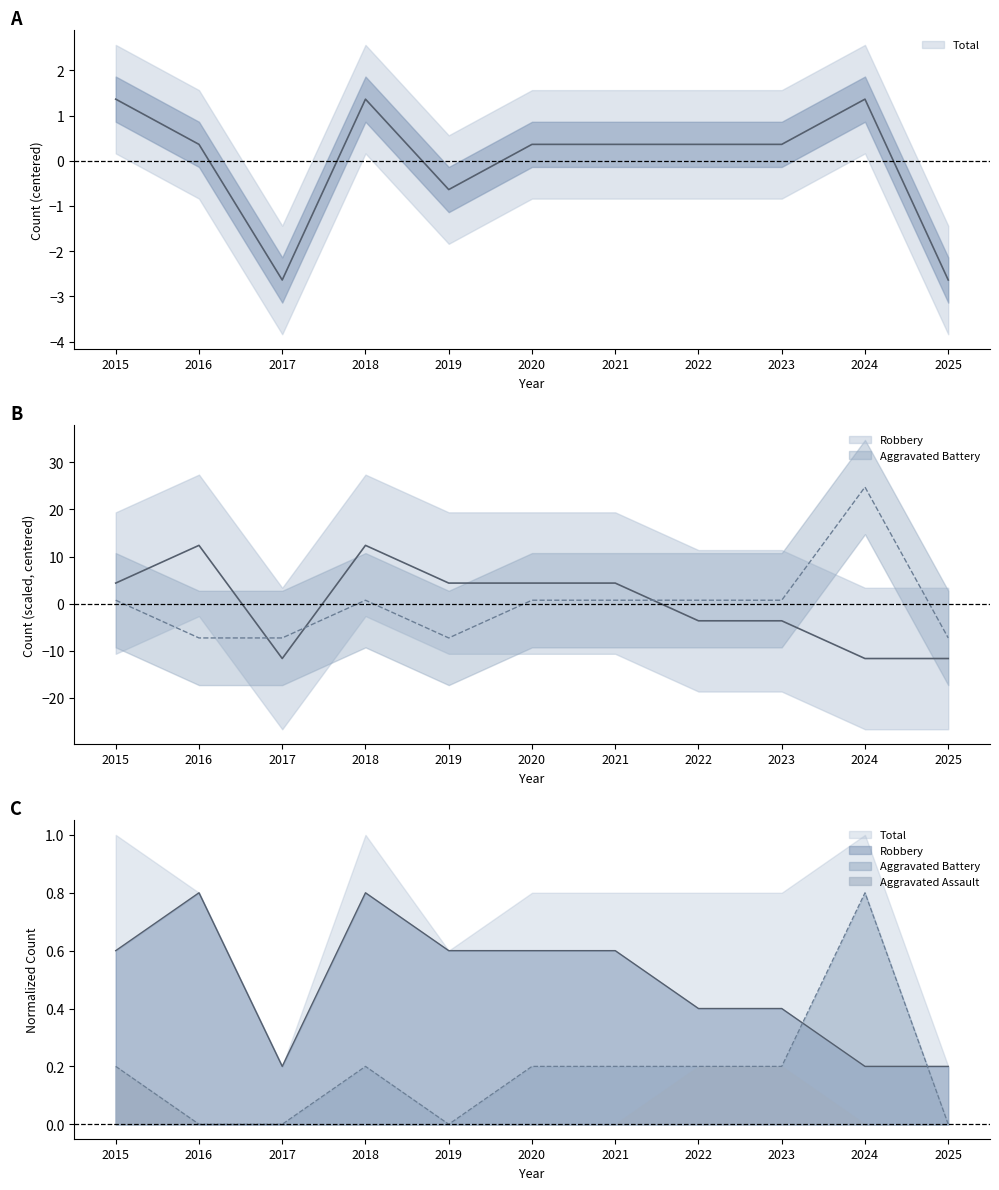

What is the total value across all series at 2017?

-21.5